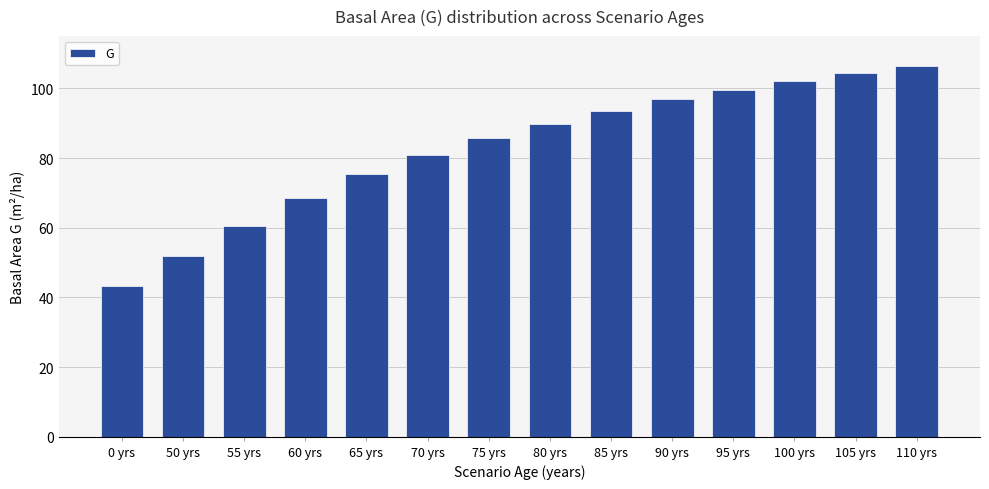

List the labels in order of value, largest first.

110 yrs, 105 yrs, 100 yrs, 95 yrs, 90 yrs, 85 yrs, 80 yrs, 75 yrs, 70 yrs, 65 yrs, 60 yrs, 55 yrs, 50 yrs, 0 yrs